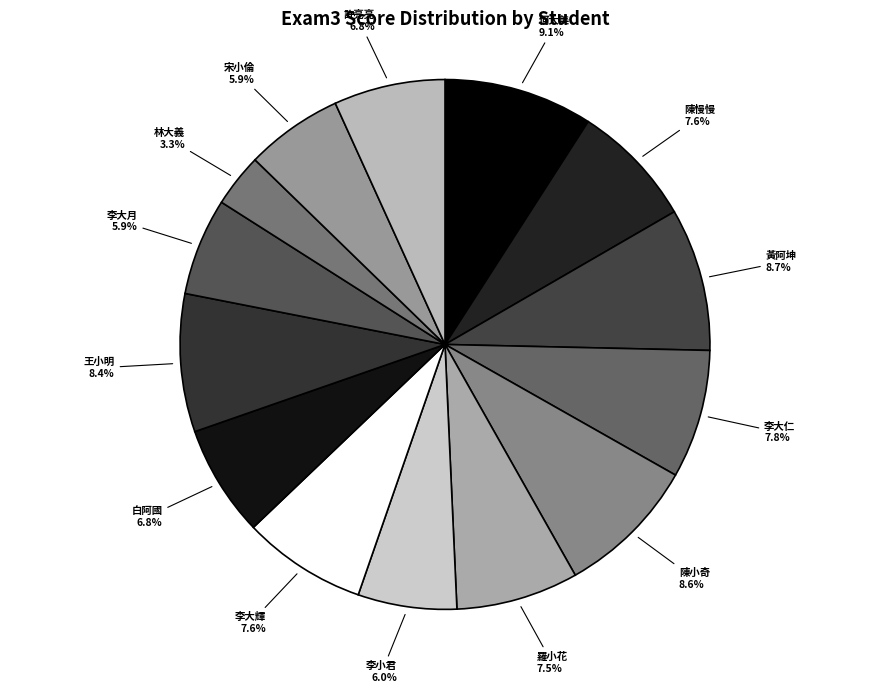

Does 李大輝 represent more than half of the total?

No